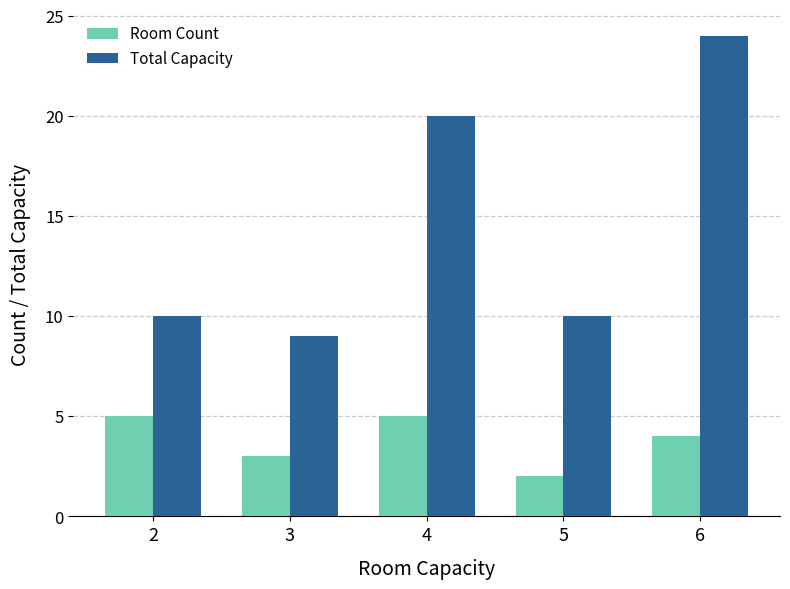

What is the spread (max minus min) of values at 2?

5